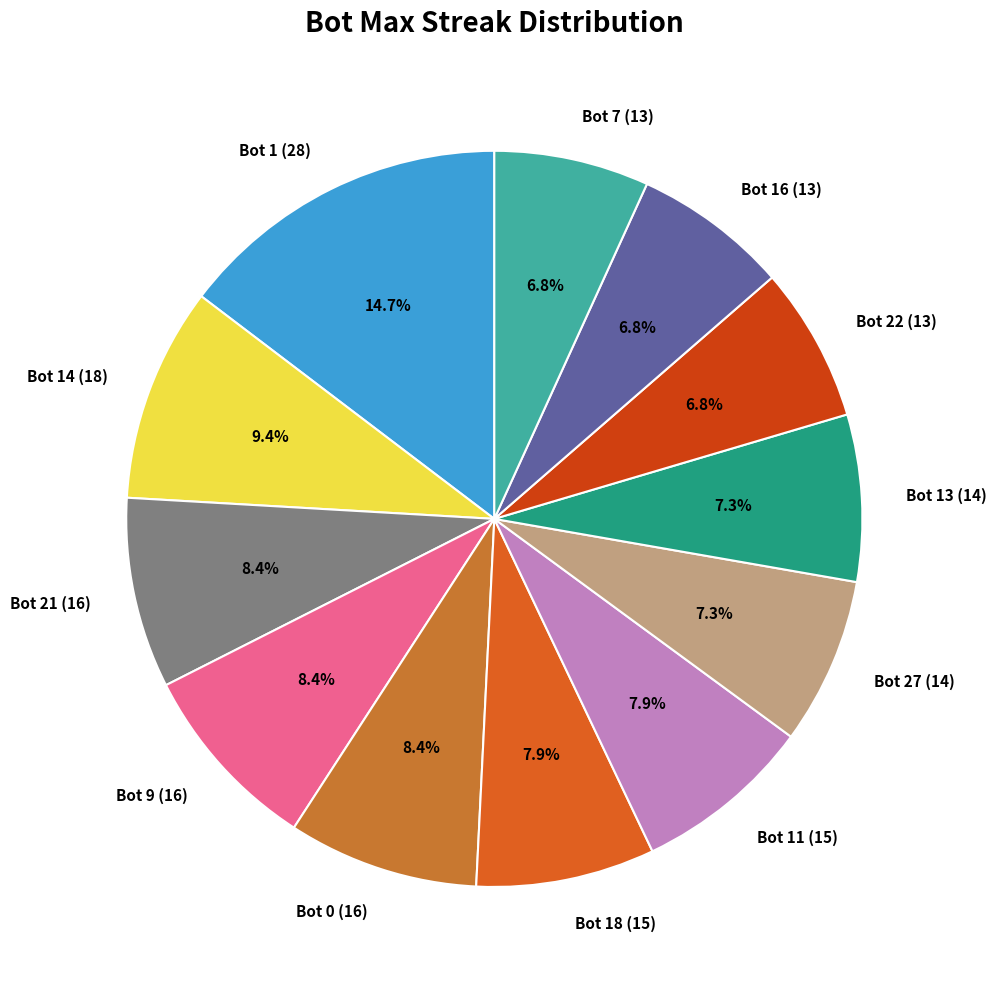

To the nearest percent, what is the combined percentage of Bot 11 (15) and Bot 21 (16)?

16%